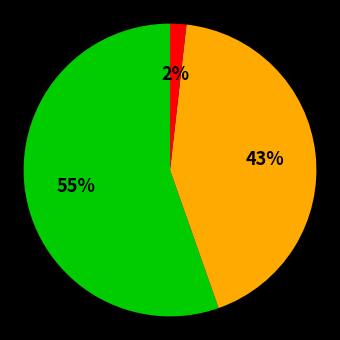

To the nearest percent, what is the average slice percentage?

33%